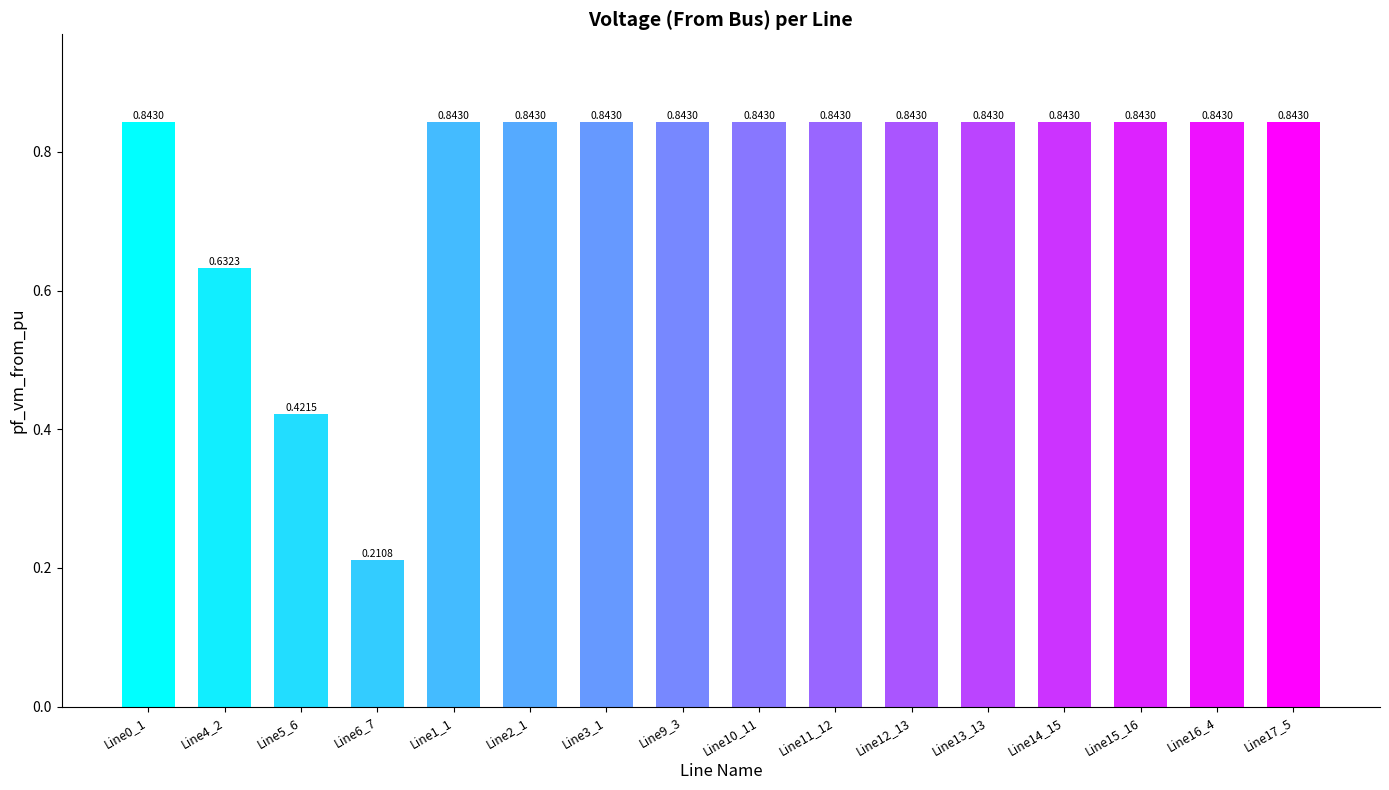

What is the change in value from Line6_7 to Line2_1?

+0.6